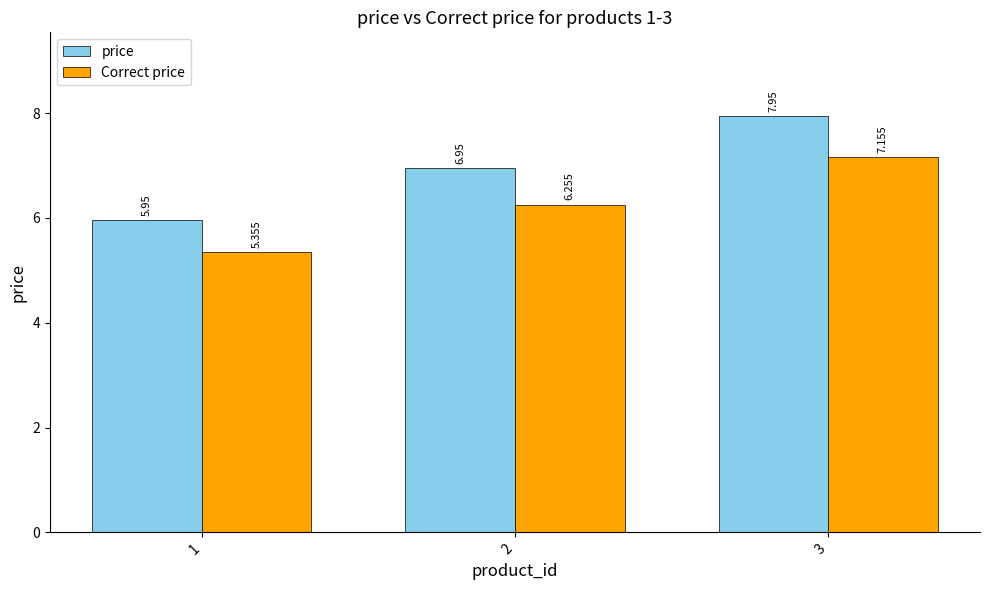

Is the value of Correct price at 2 greater than the value of price at 3?

No